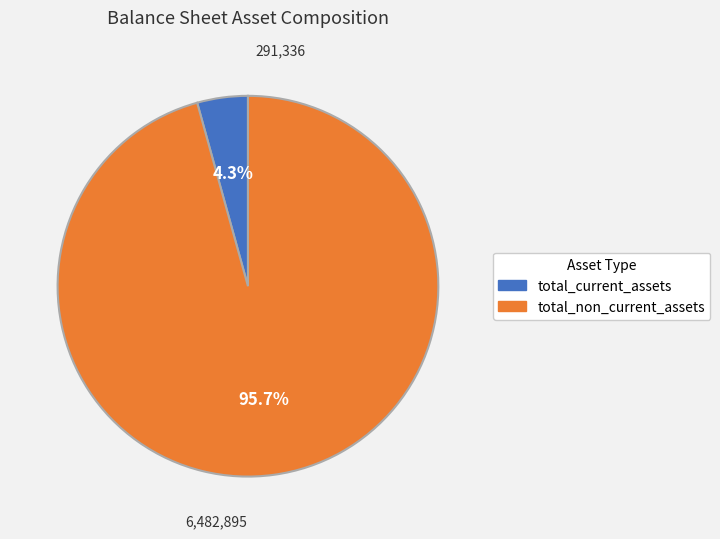

To the nearest percent, what percentage of the pie is total_non_current_assets?

96%